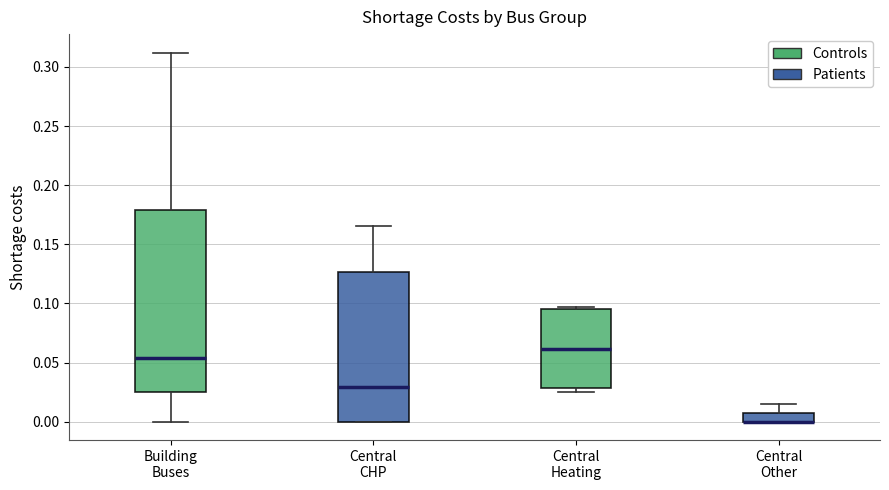

Which box is the tallest, from its lower edge to its upper edge?

Building Buses